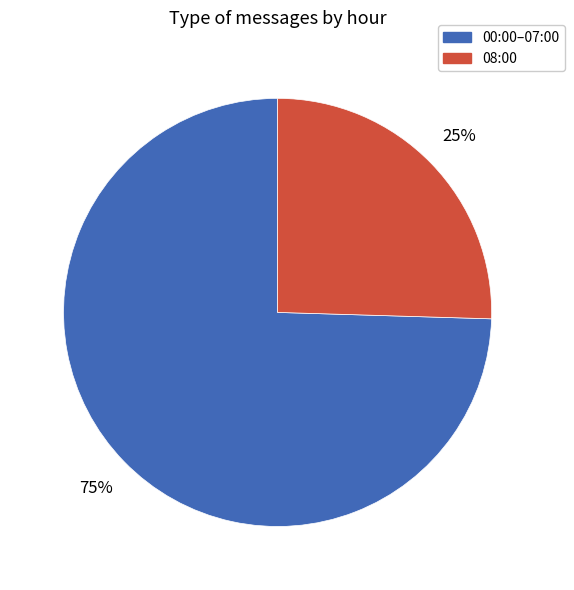

Count the number of slices in the pie.

2